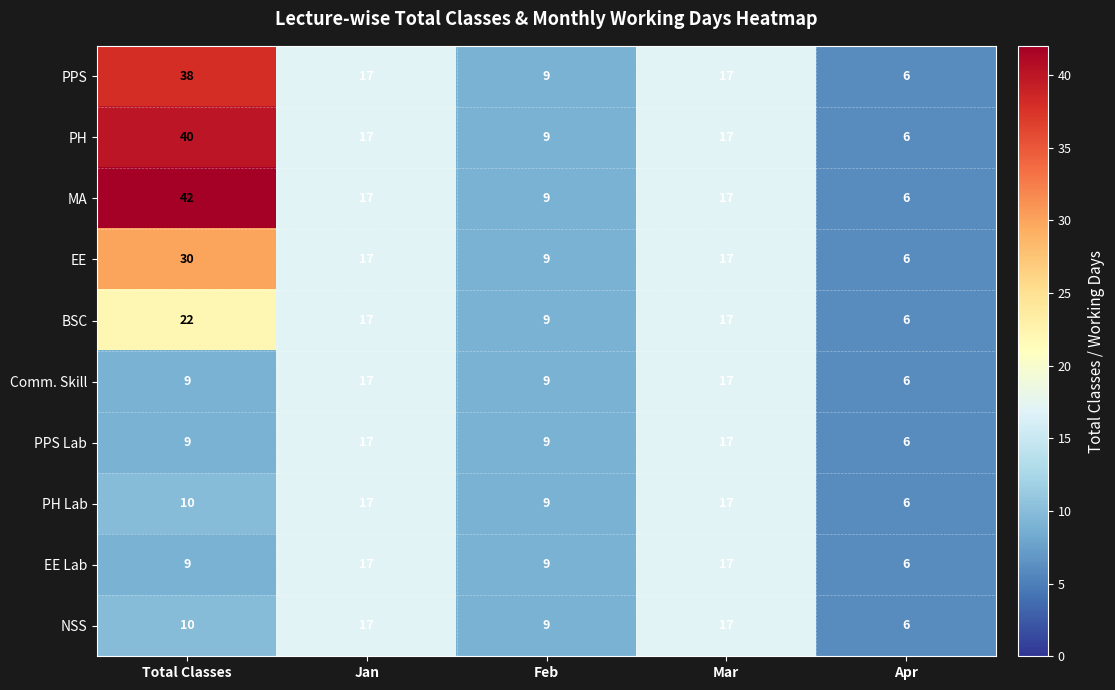

At which label does PPS first exceed 17?

Total Classes